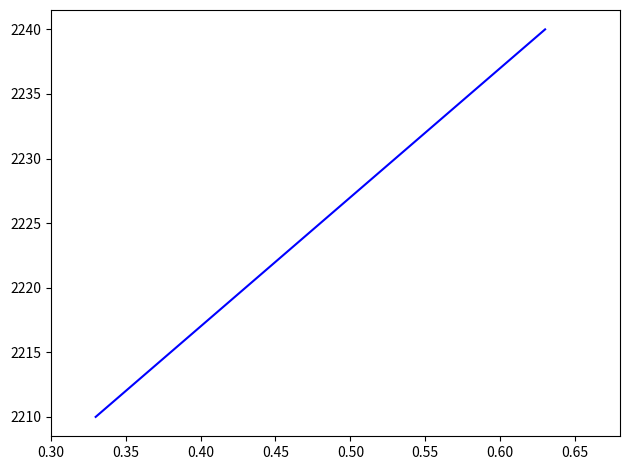

True or false: the data has more than 2 interior local peaks.

False